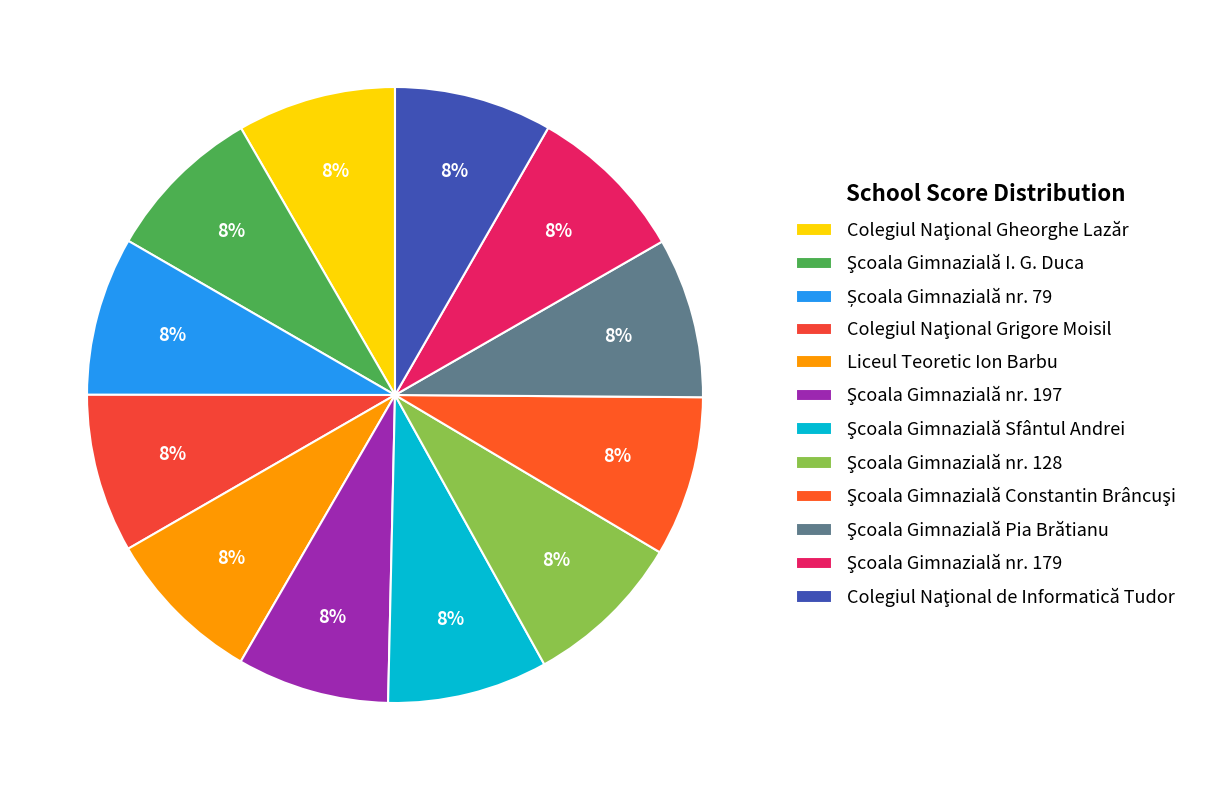

What portion of the pie excludes Colegiul Naţional Gheorghe Lazăr?

91.7%